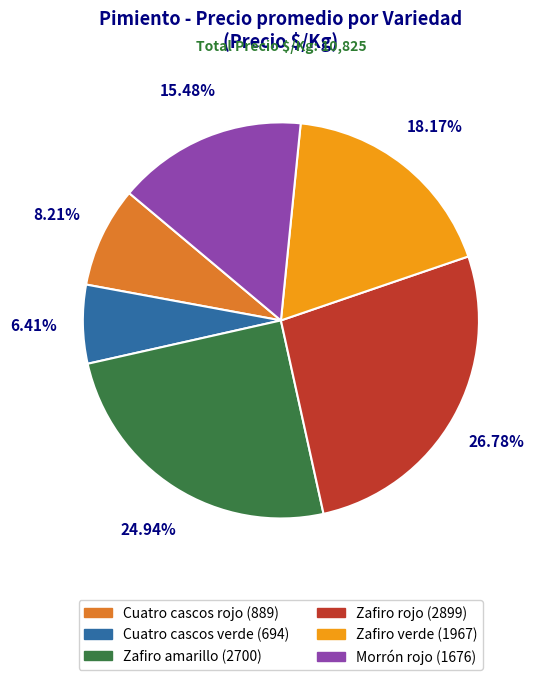

Does any single category account for the majority?

No